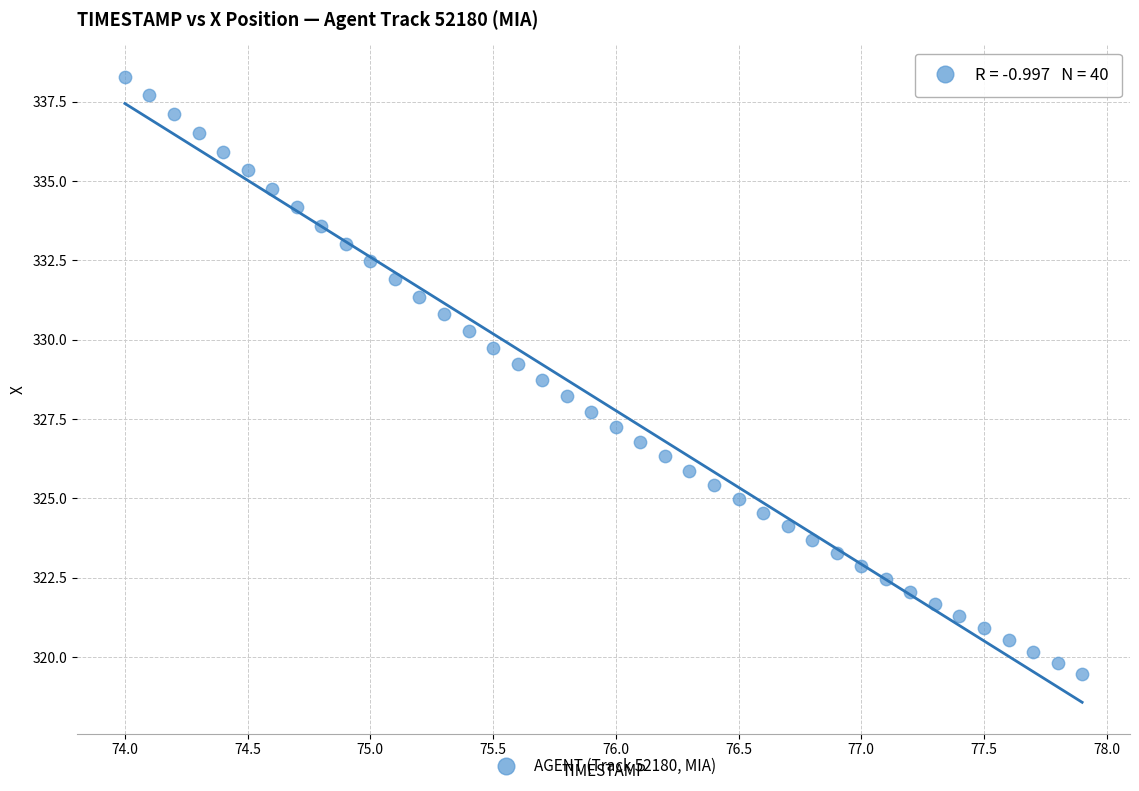

What is the range of X values (max minus min)?

3.9